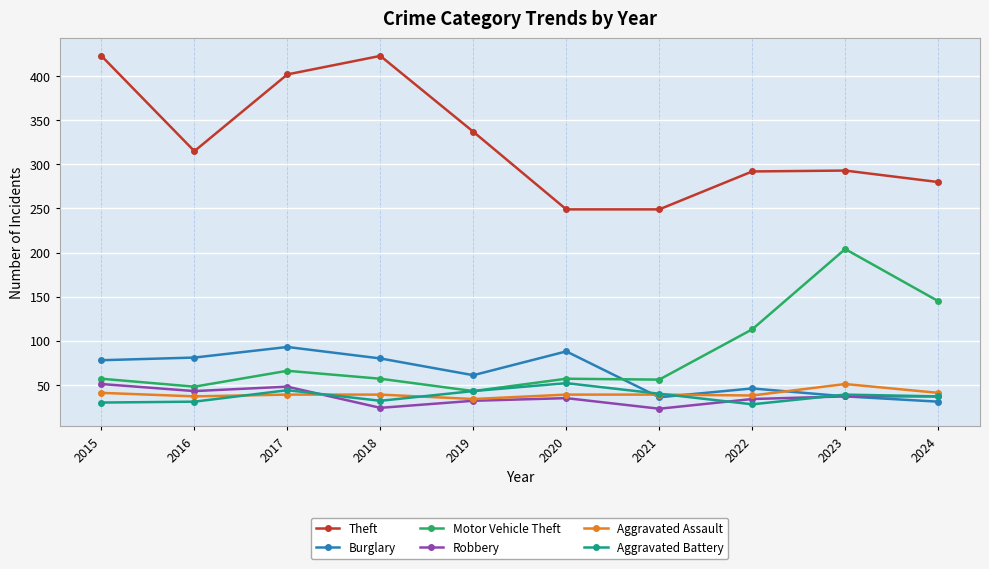

Where is Motor Vehicle Theft nearest to the value 123?

2022